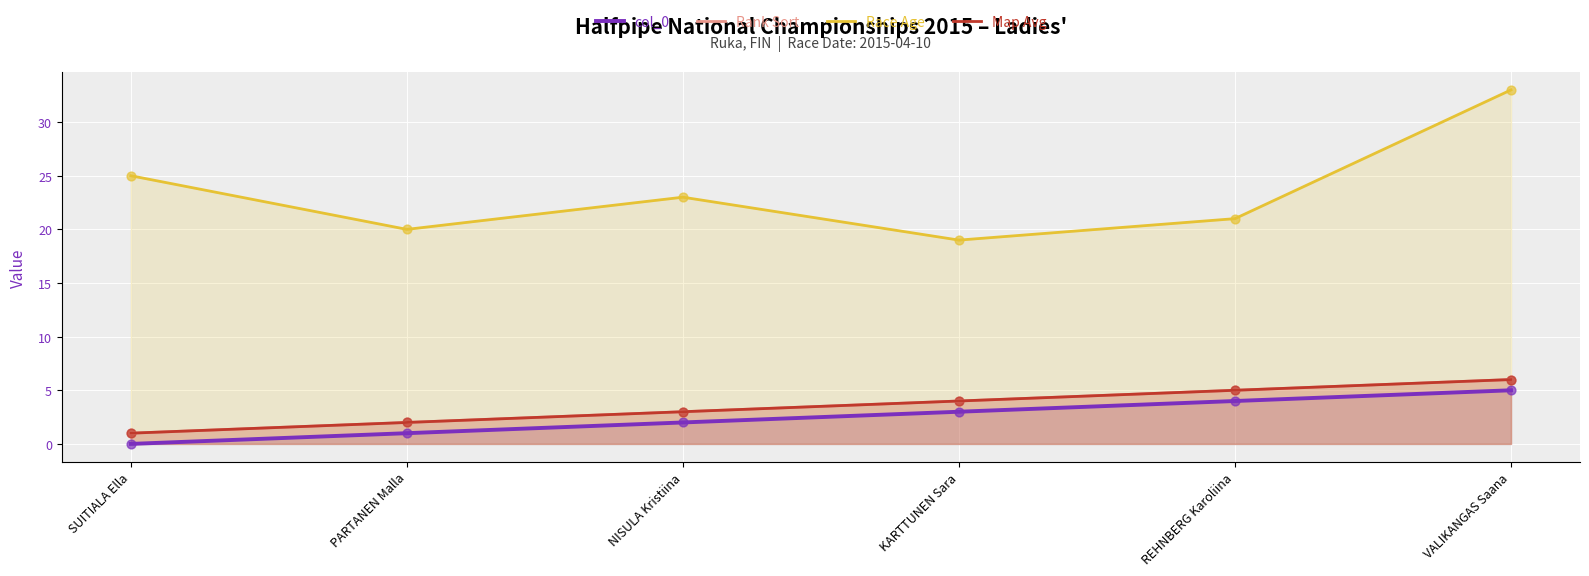

Which series contains the highest Y value?

Race Age